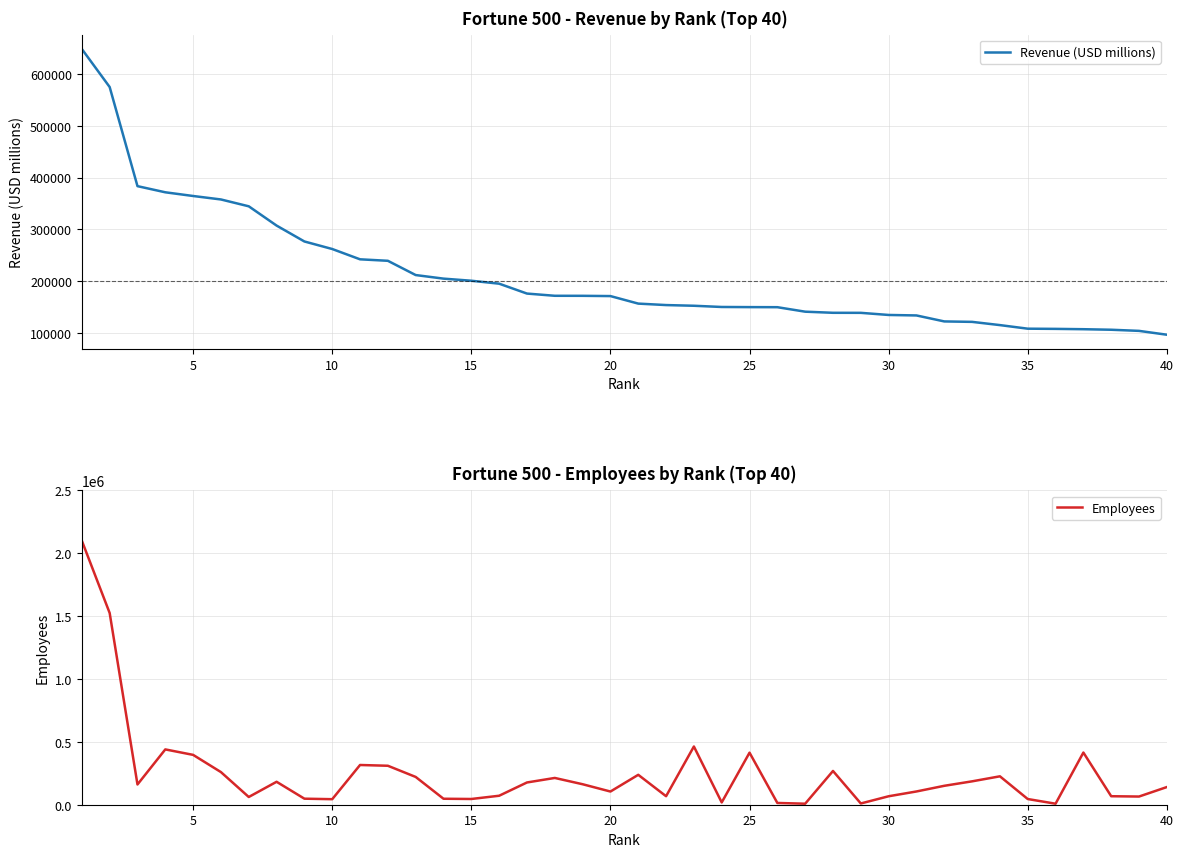

What is the minimum value for Revenue (USD millions)?

96773